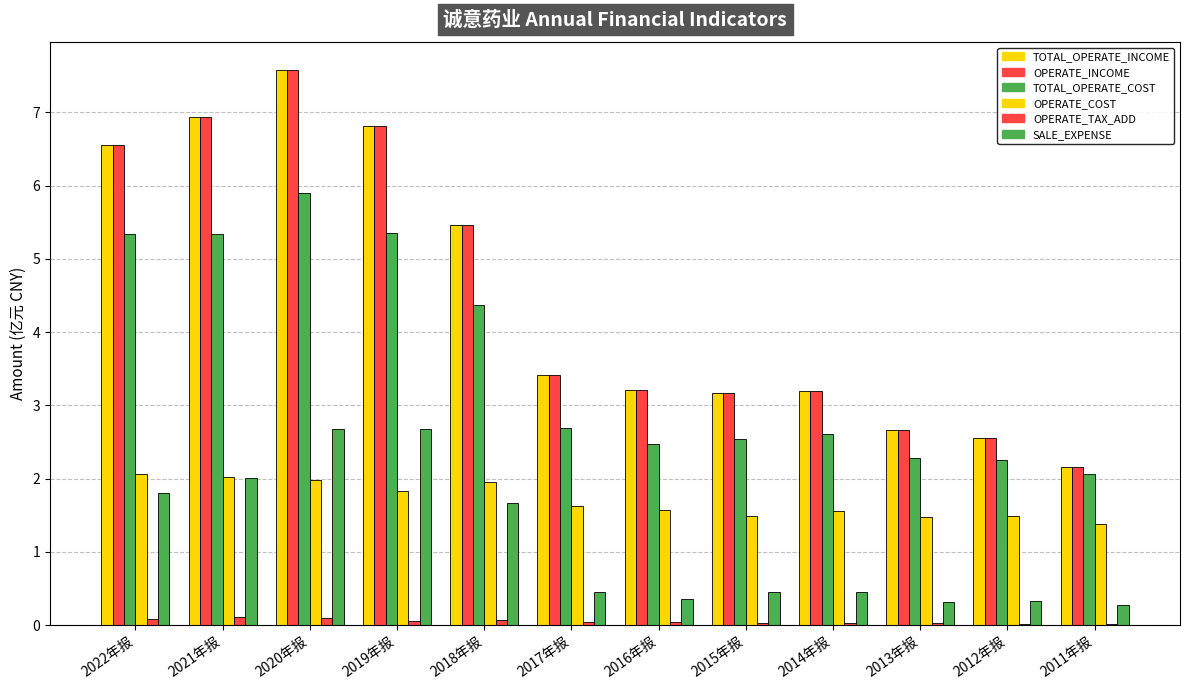

True or false: OPERATE_INCOME has a value of 5.4 at 2016年报.

False